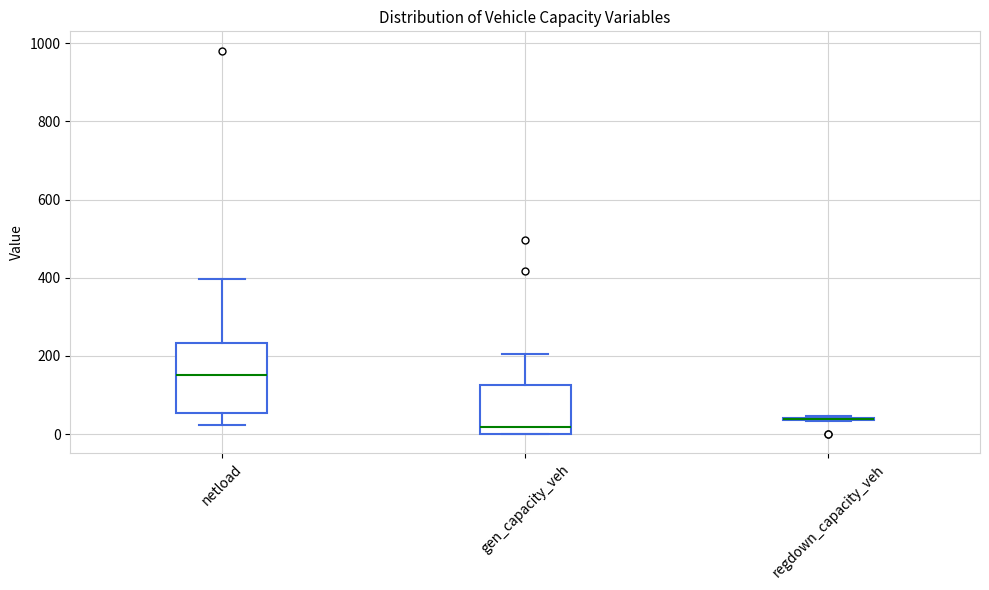

Reading left to right, read every box against the y-axis: the position of its median line, the range the box covers, and the ends of its whiskers. The values are not printed on the chart, so give them approximately, as read against the axis.

netload: median 160, box 60 to 240, whiskers 20 to 400
gen_capacity_veh: median 20, box 0 to 120, whiskers 0 to 200
regdown_capacity_veh: box collapsed to a line at 40, whiskers 40 to 40